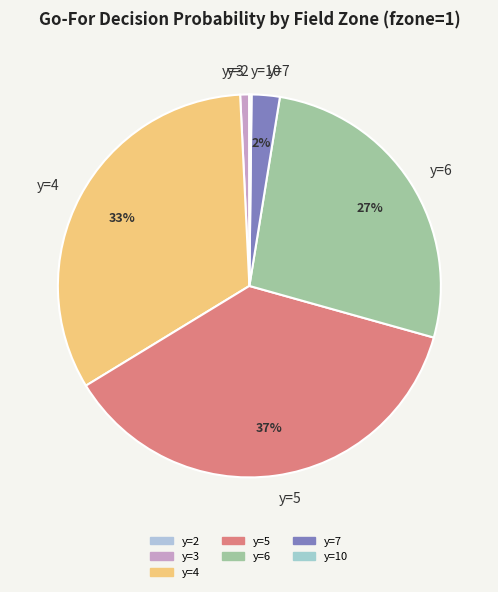

Which has a higher value, y=3 or y=5?

y=5